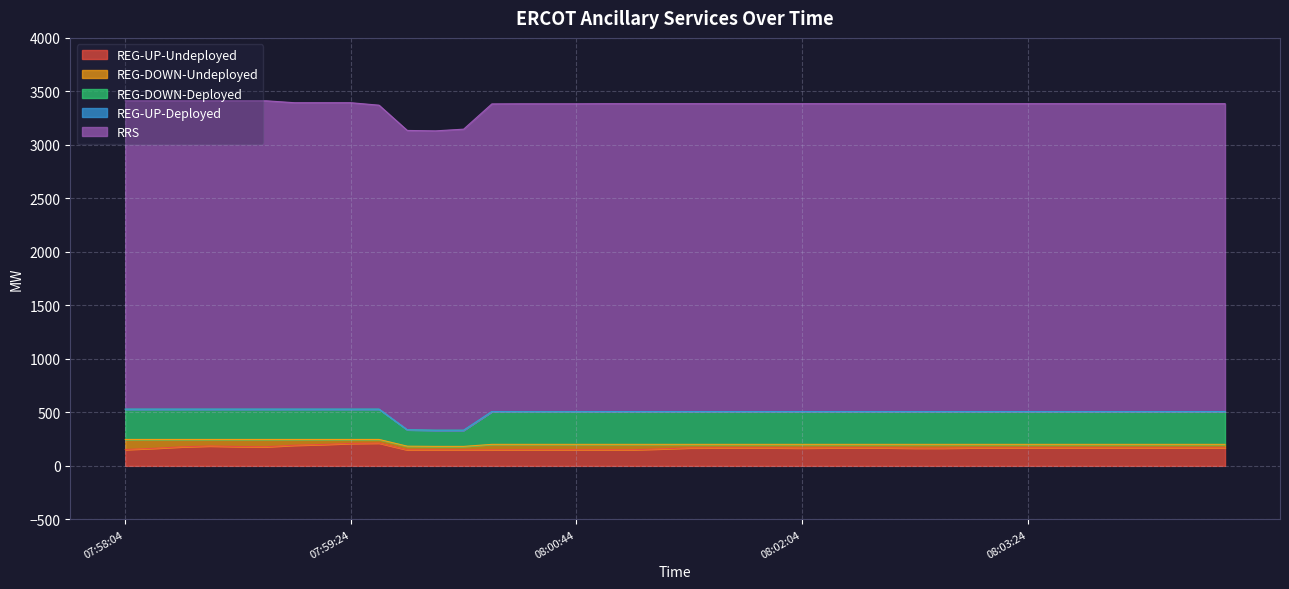

True or false: RRS and REG-DOWN-Deployed cross at least once.

False